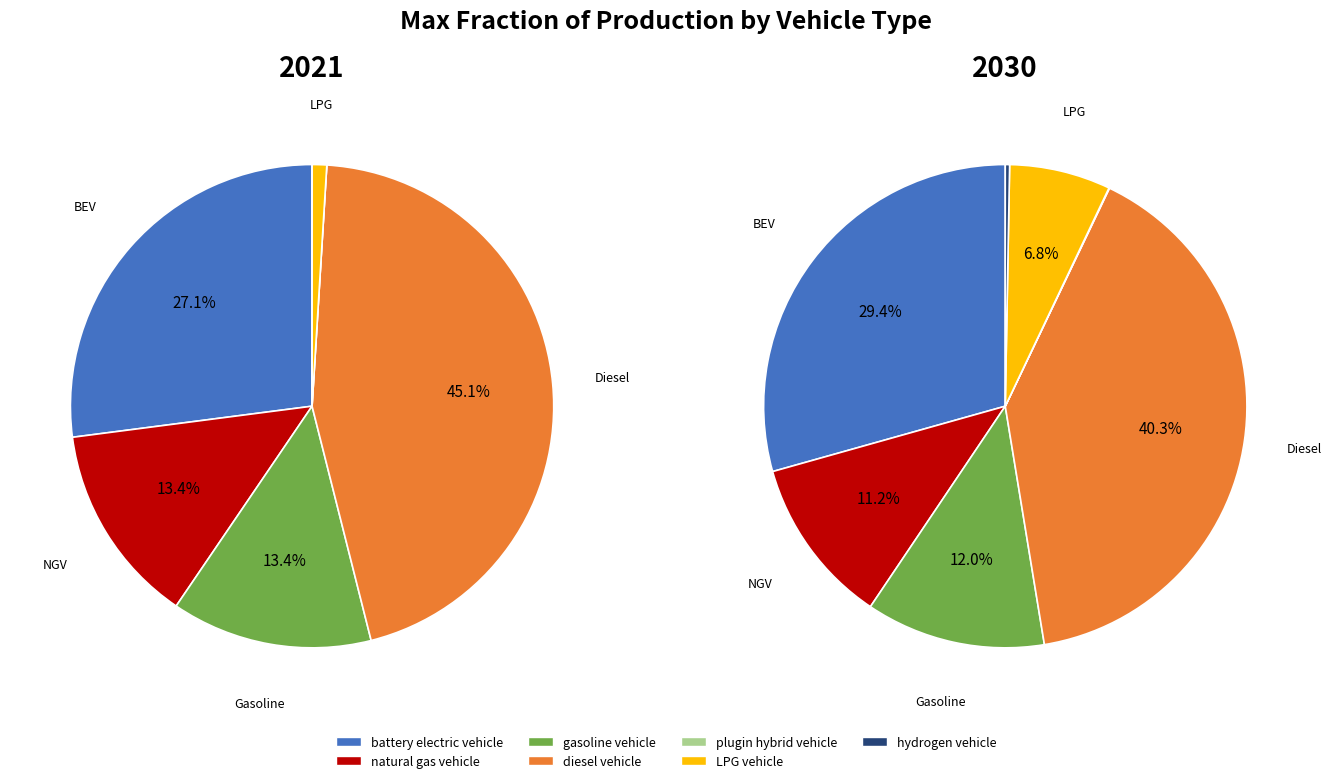

Does values_2021 represent more than half of the total?

No